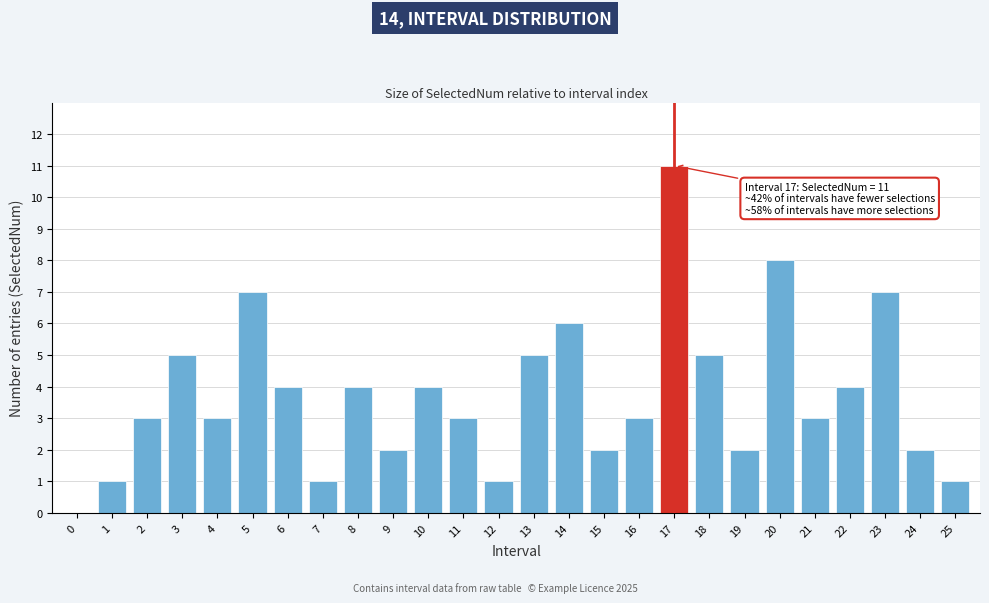

Reading left to right, list all the values displayed in this chart.

0=0	1=1	2=3	3=5	4=3	5=7	6=4	7=1	8=4	9=2	10=4	11=3	12=1	13=5	14=6	15=2	16=3	17=11	18=5	19=2	20=8	21=3	22=4	23=7	24=2	25=1